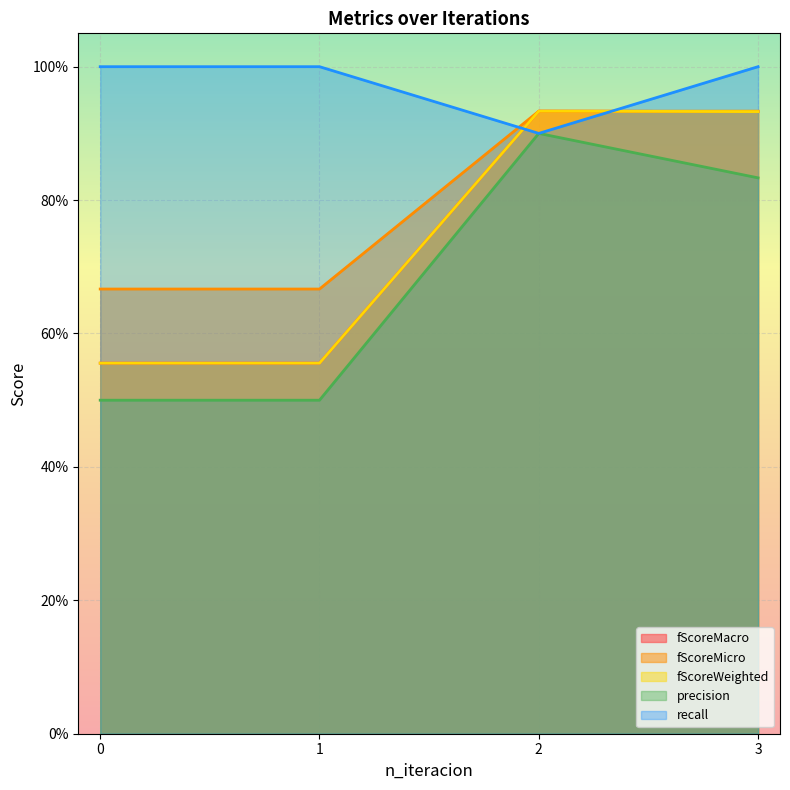

Reading left to right, transcribe all the data shown in this chart.

fScoreMacro: 0=0.6	1=0.6	2=0.9	3=0.9
fScoreMicro: 0=0.7	1=0.7	2=0.9	3=0.9
fScoreWeighted: 0=0.6	1=0.6	2=0.9	3=0.9
precision: 0=0.5	1=0.5	2=0.9	3=0.8
recall: 0=1.0	1=1.0	2=0.9	3=1.0